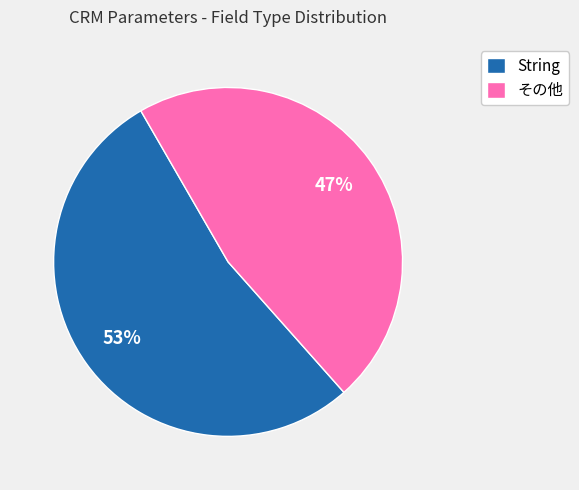

Which category has the biggest portion of the pie?

String